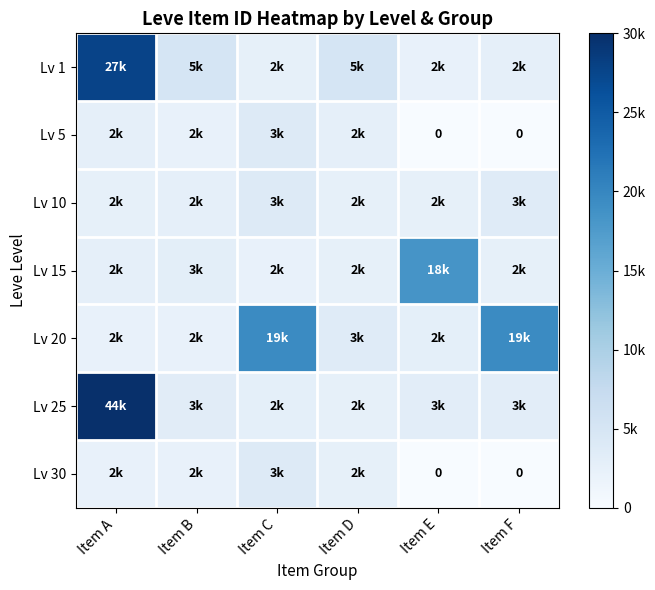

Which label corresponds to the smallest value in the chart?

Item E